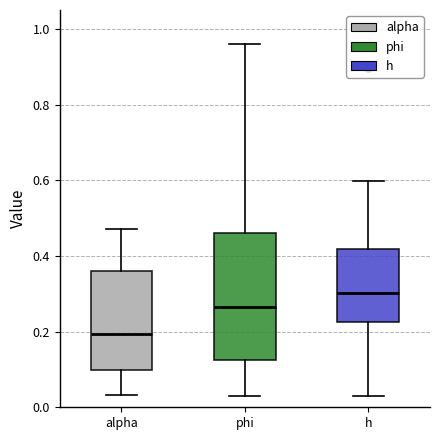

Reading left to right, transcribe this box plot: for each box, give where its median line is, the range the box spans, and where its two whiskers end, as read against the y-axis. The values are not printed on the chart, so give them approximately, as read against the axis.

alpha: median 0.20, box 0.10 to 0.36, whiskers 0.04 to 0.48
phi: median 0.26, box 0.12 to 0.46, whiskers 0.02 to 0.96
h: median 0.30, box 0.22 to 0.42, whiskers 0.02 to 0.60